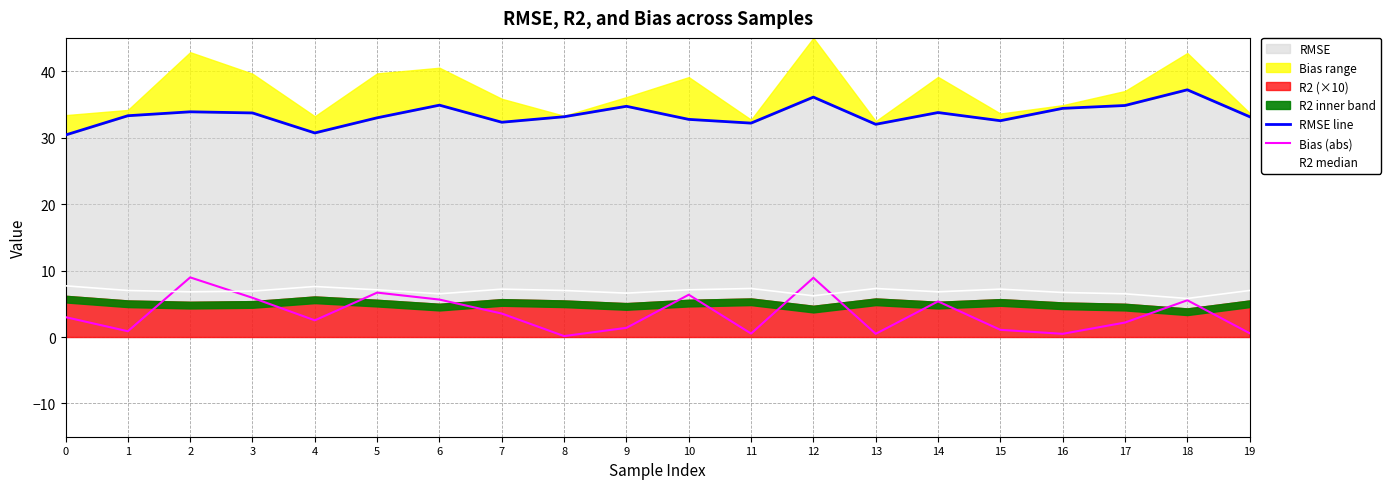

Which series has the largest total across all categories?

RMSE line